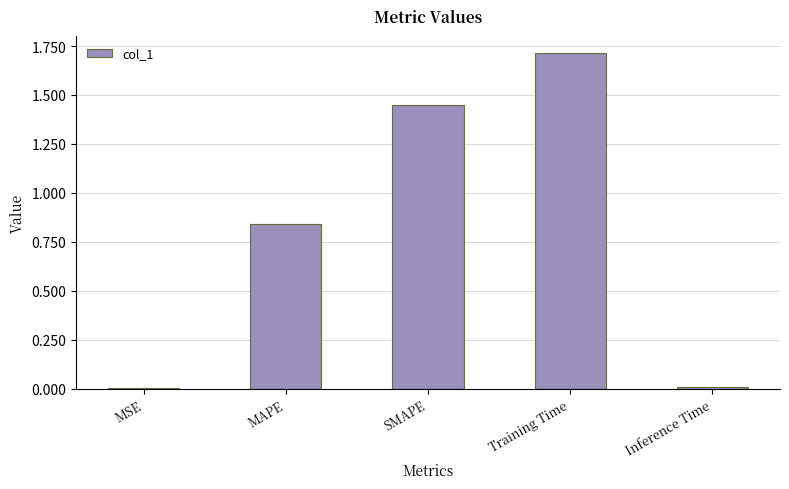

What is the change in value from MAPE to Training Time?

+0.9